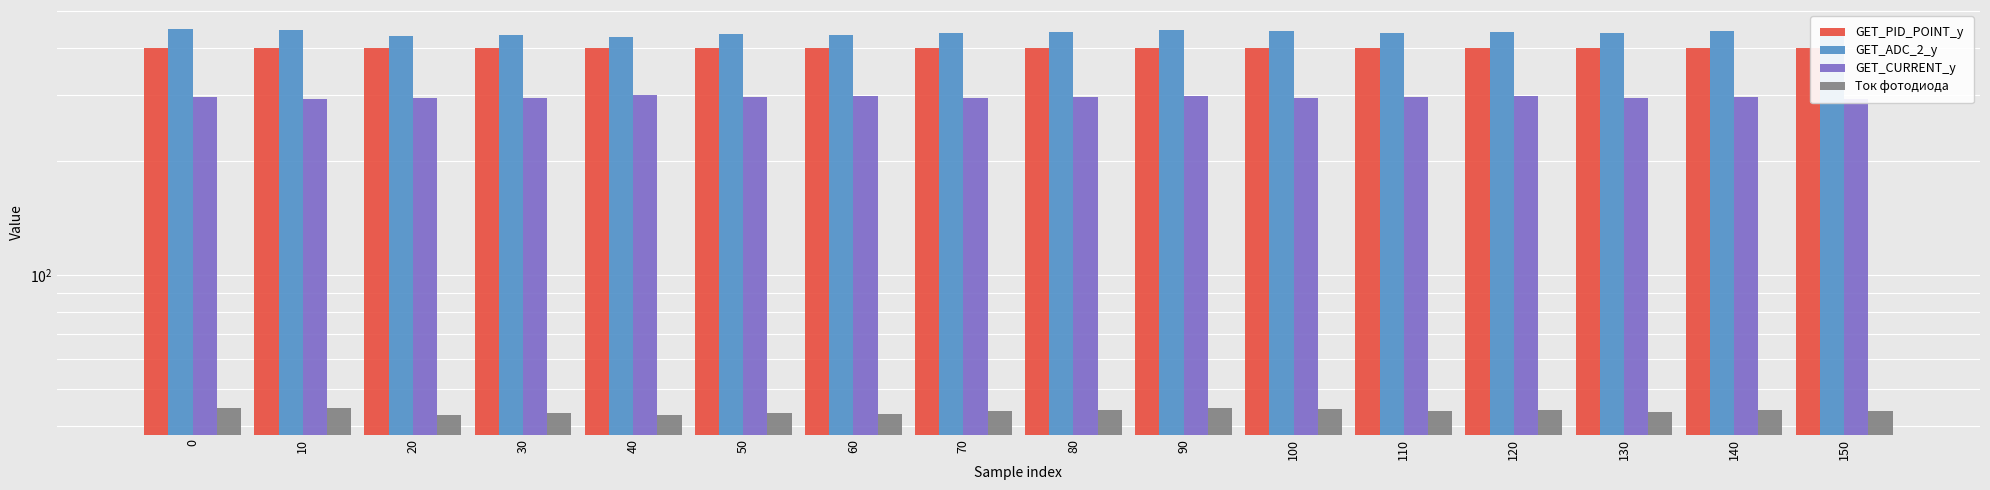

At how many categories does at least one series exceed 128?

16